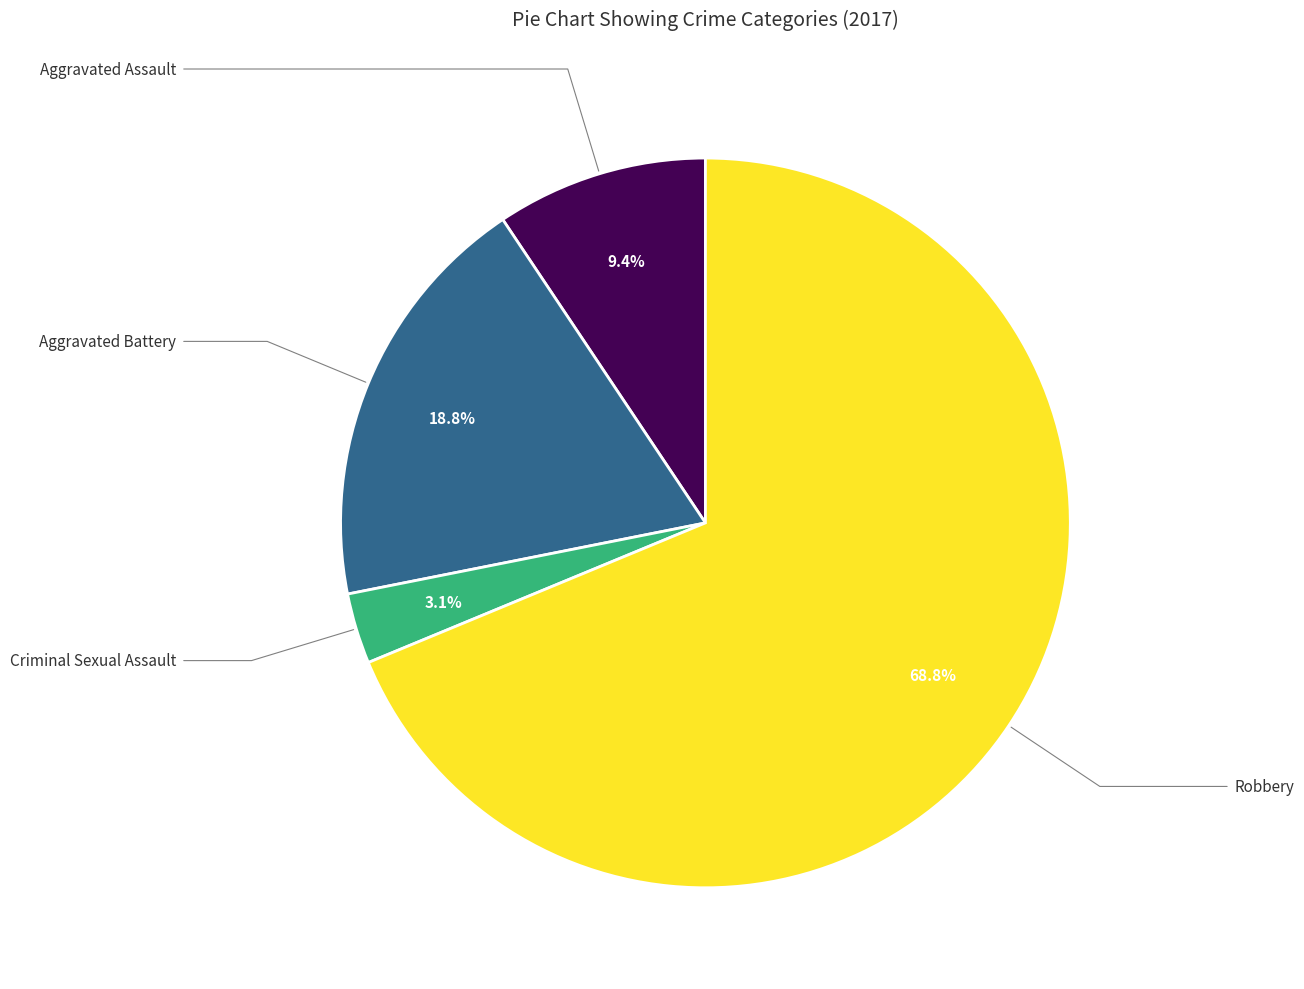

True or false: Aggravated Assault accounts for 9% of the total.

True